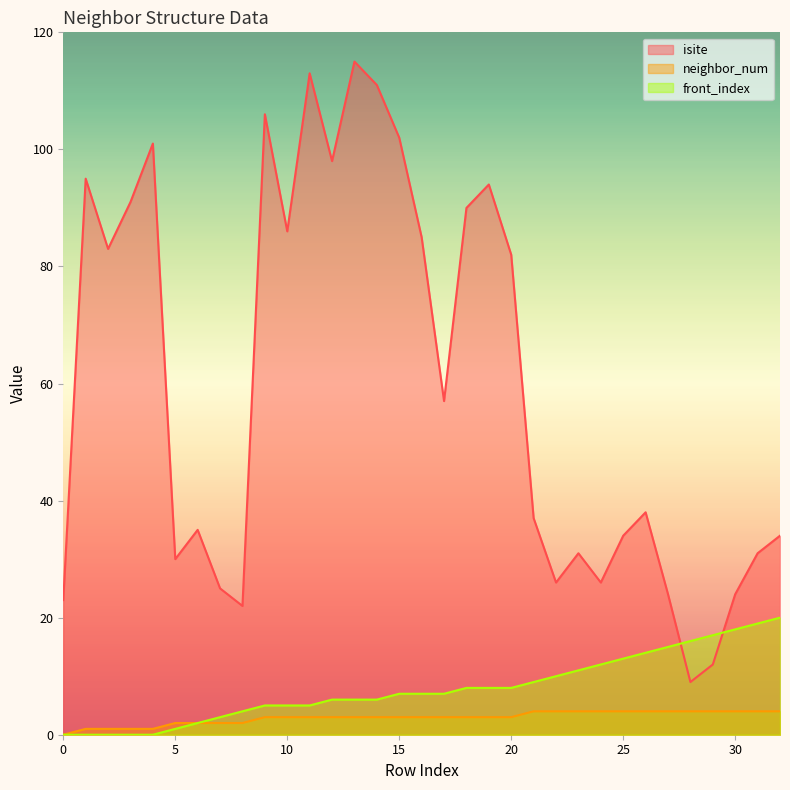

How many lines are shown in the chart?

3